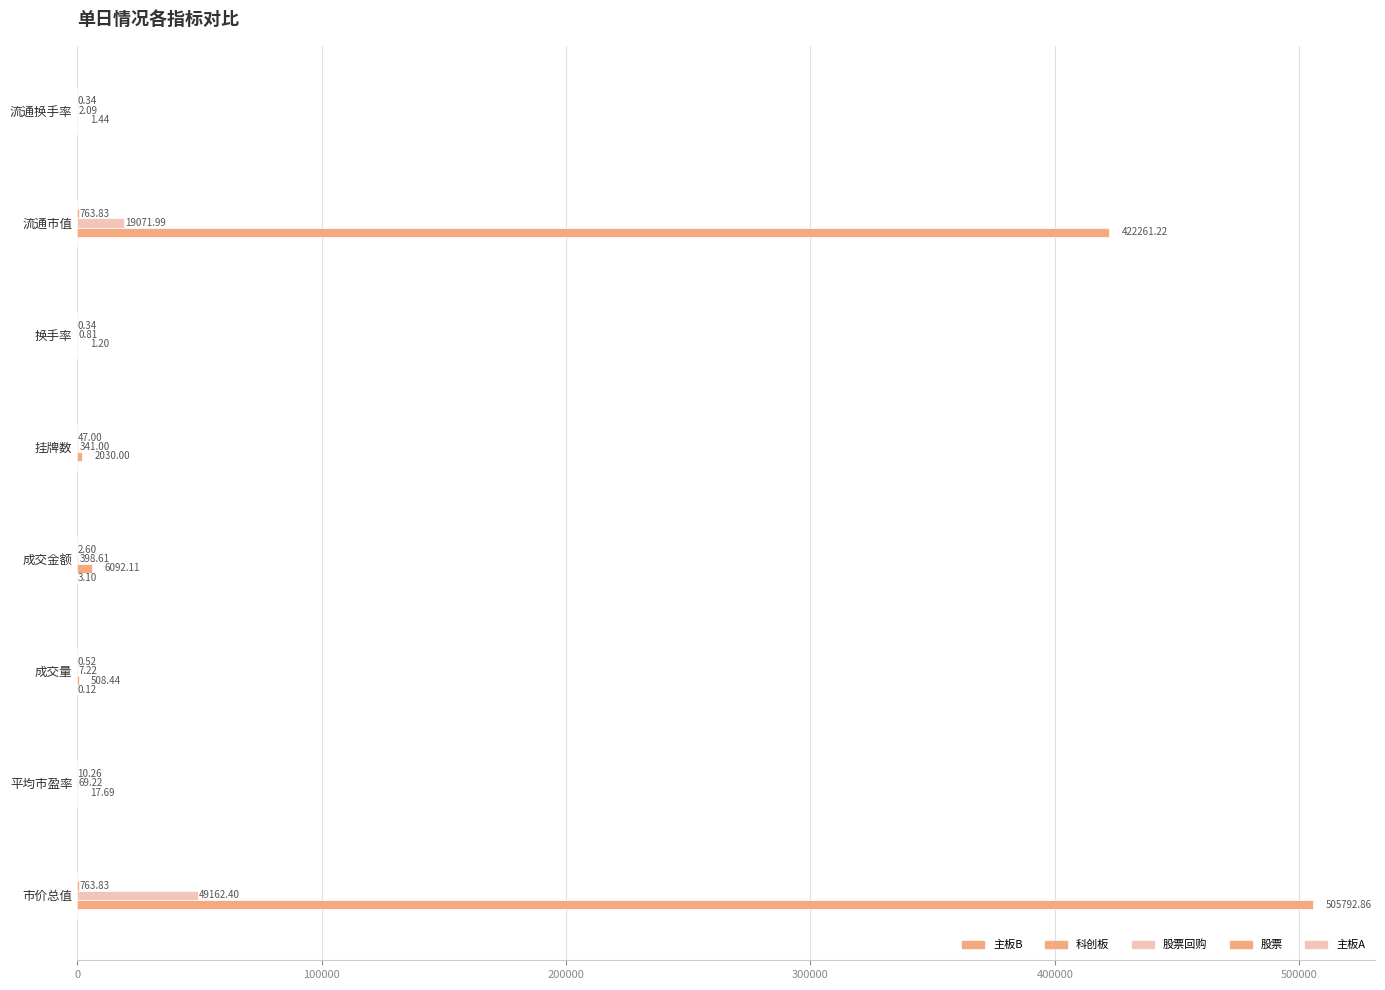

What is the average value of the 股票 series?

198.6